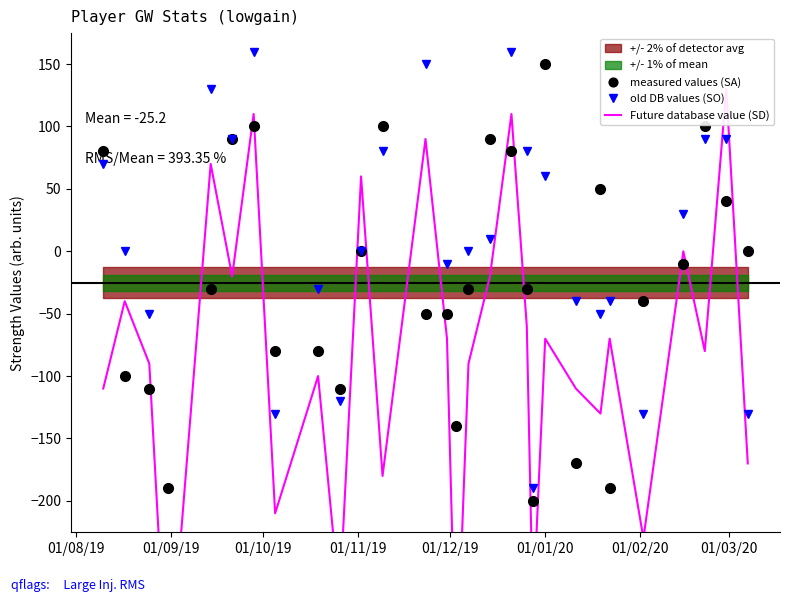

What is the greatest value displayed?

160